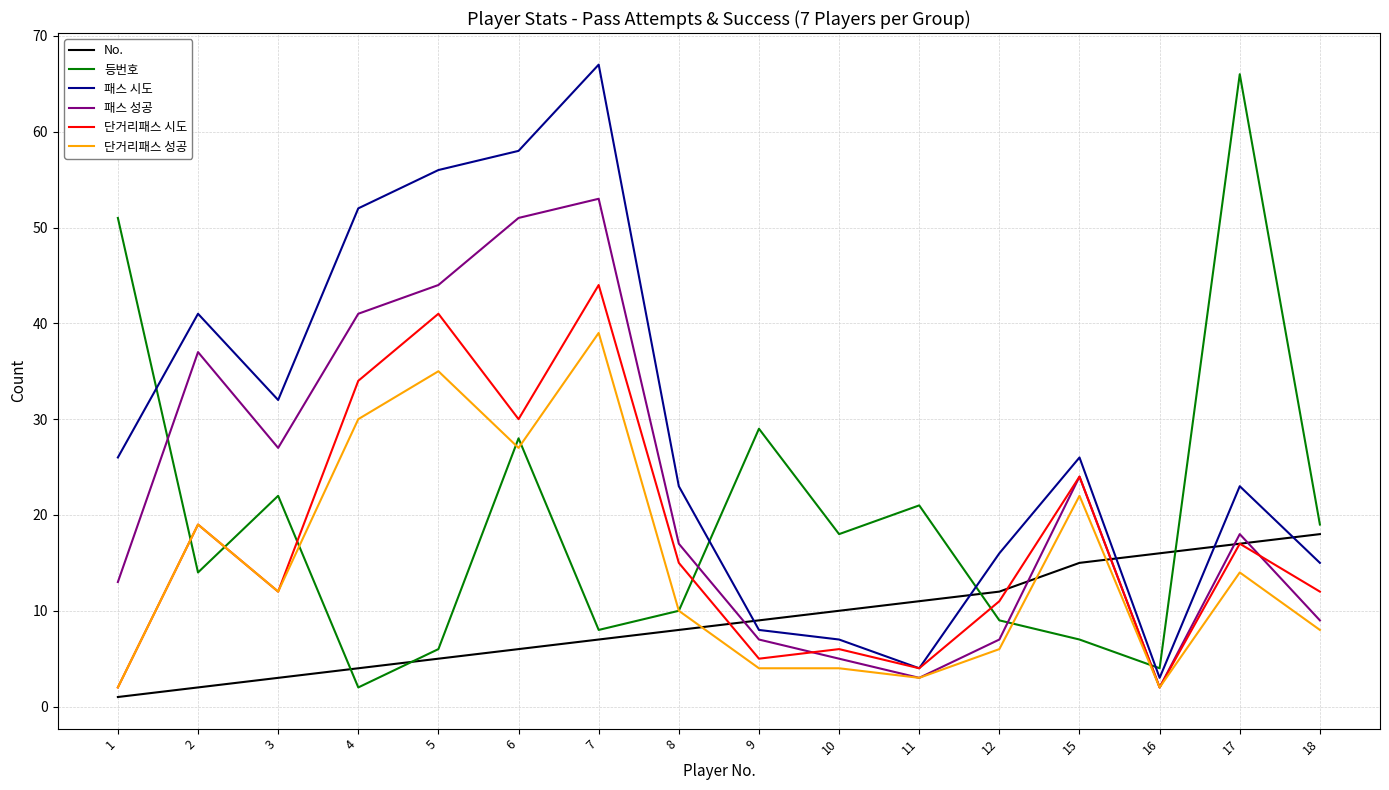

True or false: 패스 성공 and No. cross at least once.

True